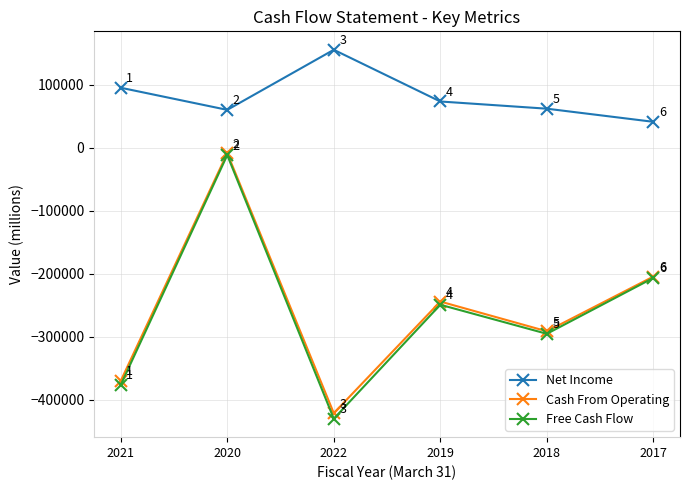

Rank the series by their maximum value, from highest to lowest.

Net Income, Cash From Operating, Free Cash Flow